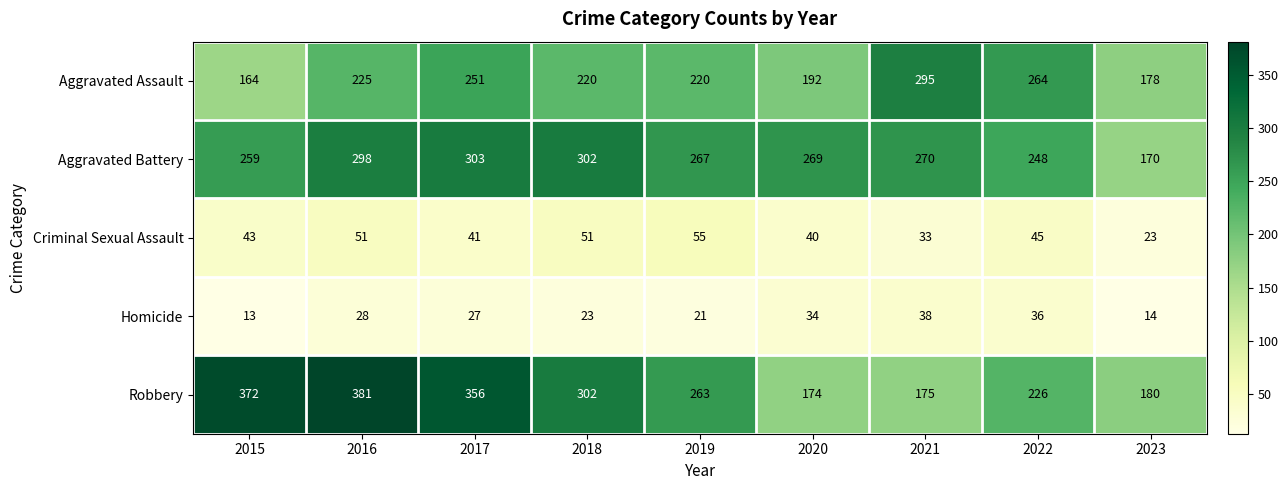

What is the approximate value of Aggravated Battery at 2021?

270